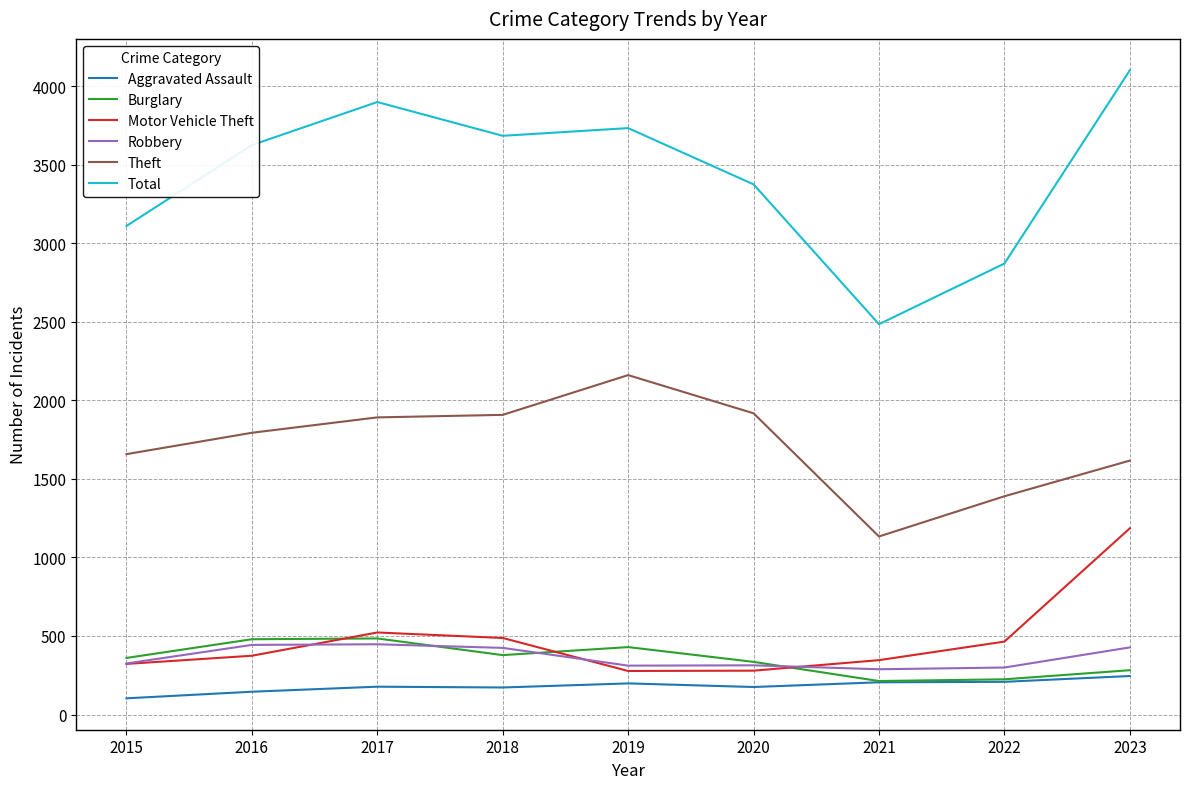

In Theft, how many points are higher than both neighbors (excluding endpoints)?

1